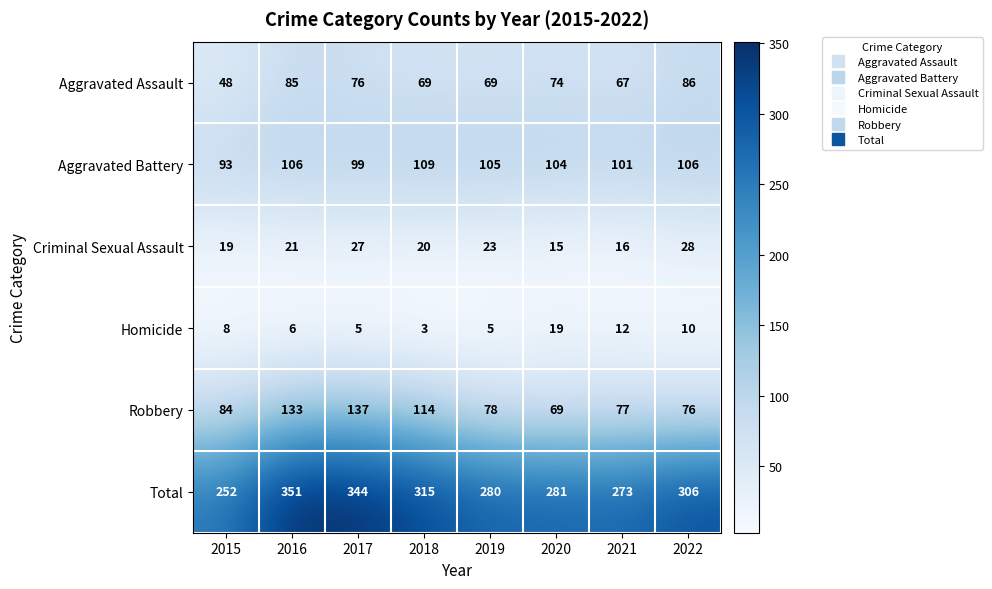

Between 2019 and 2020, which series saw the biggest shift?

Homicide